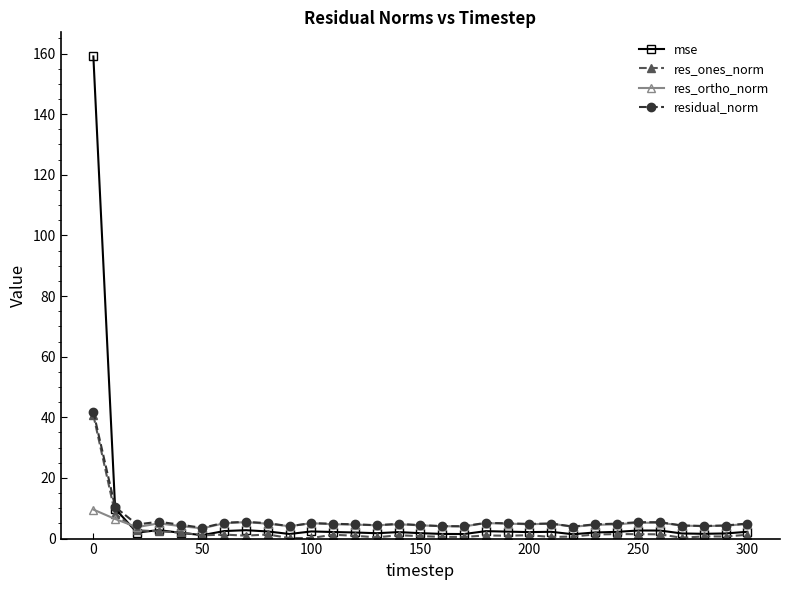

Which series has the widest spread of values?

mse